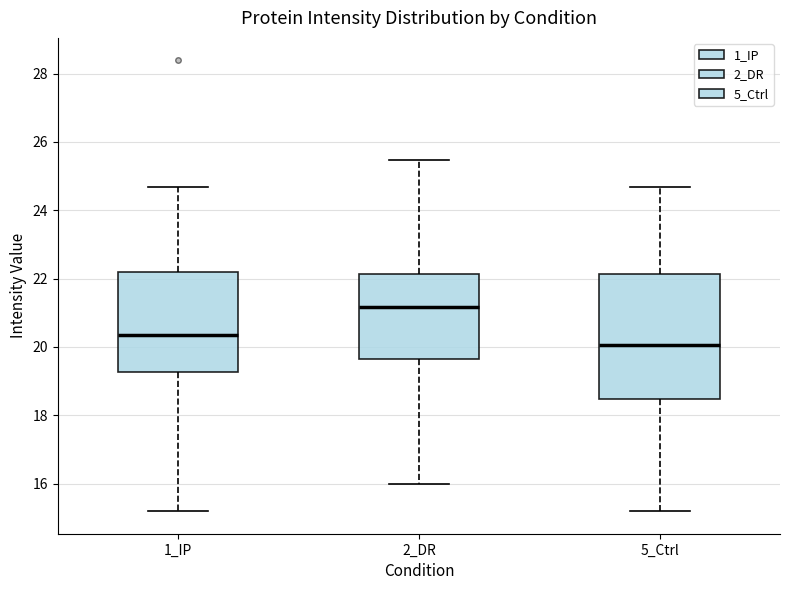

Reading left to right, transcribe this box plot: for each box, give where its median line is, the range the box spans, and where its two whiskers end, as read against the y-axis. The values are not printed on the chart, so give them approximately, as read against the axis.

1_IP: median 20.4, box 19.2 to 22.2, whiskers 15.2 to 24.6
2_DR: median 21.2, box 19.6 to 22.2, whiskers 16.0 to 25.4
5_Ctrl: median 20.0, box 18.4 to 22.2, whiskers 15.2 to 24.6